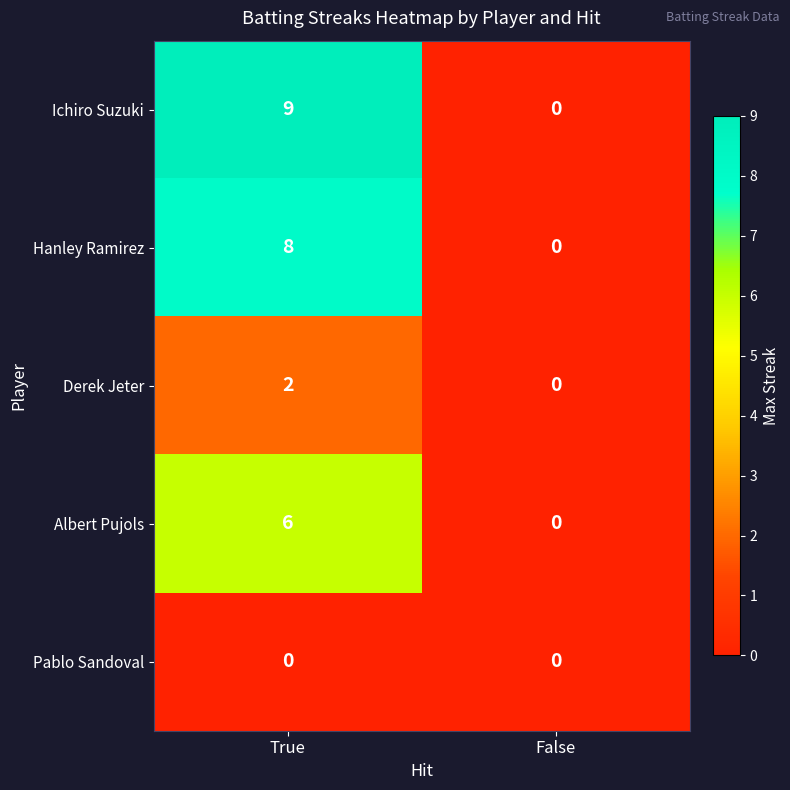

What is the sum of the Albert Pujols values at True and False?

6